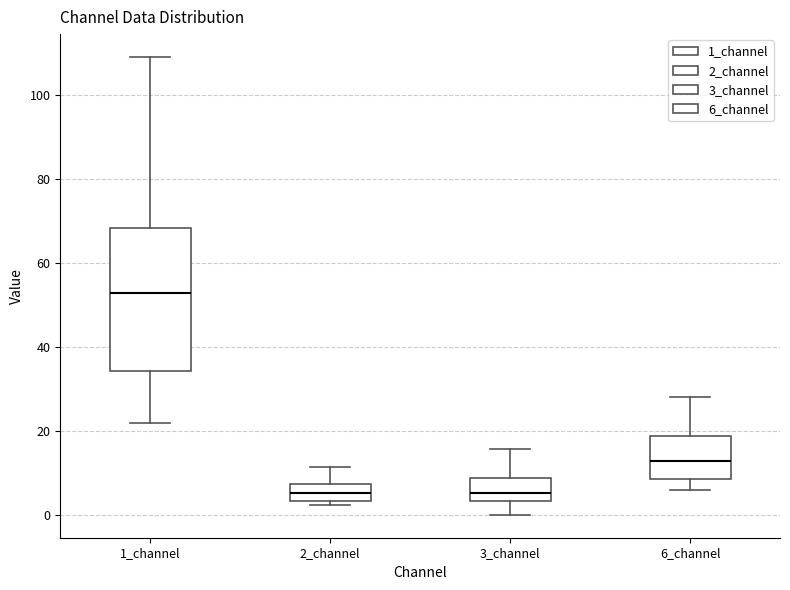

Reading left to right, transcribe this box plot: for each box, give where its median line is, the range the box spans, and where its two whiskers end, as read against the y-axis. The values are not printed on the chart, so give them approximately, as read against the axis.

1_channel: median 52, box 34 to 68, whiskers 22 to 108
2_channel: median 6, box 4 to 8, whiskers 2 to 12
3_channel: median 6, box 4 to 8, whiskers 0 to 16
6_channel: median 12, box 8 to 18, whiskers 6 to 28